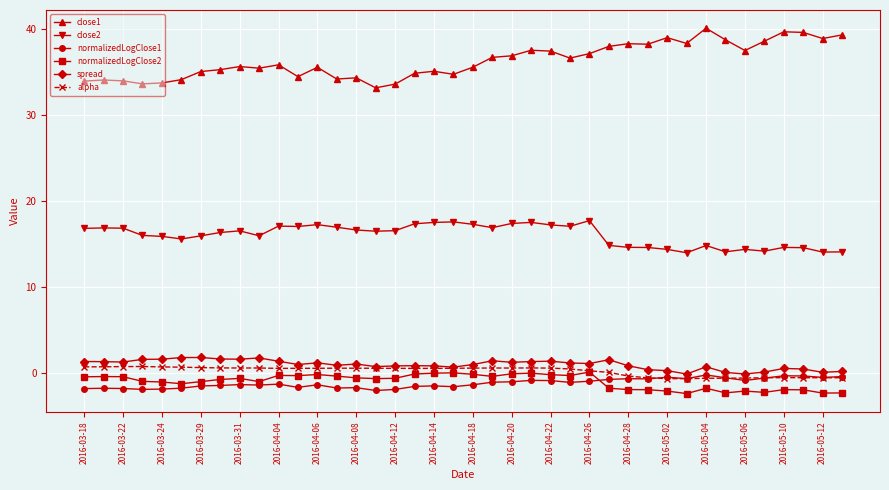

What is the value of the spread point at the 35th from the left?

-0.1